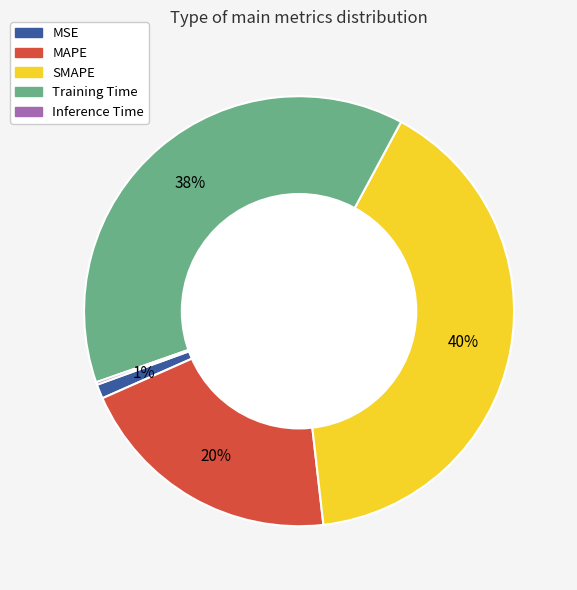

Combined, do MSE and Training Time account for over 50%?

No